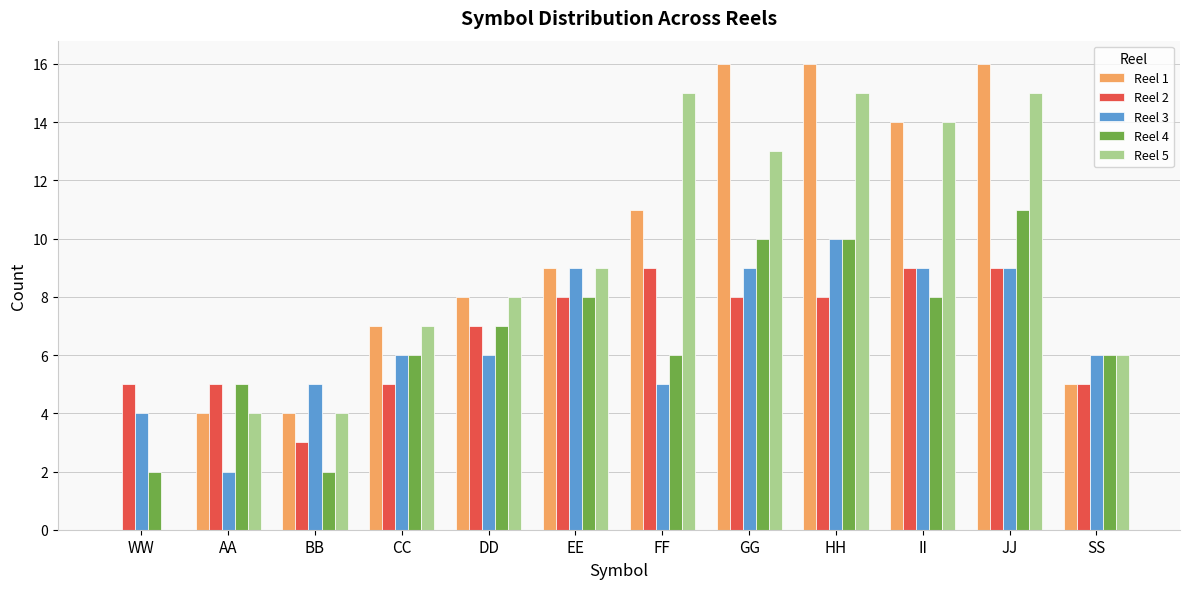

How many distinct data groups are displayed?

5